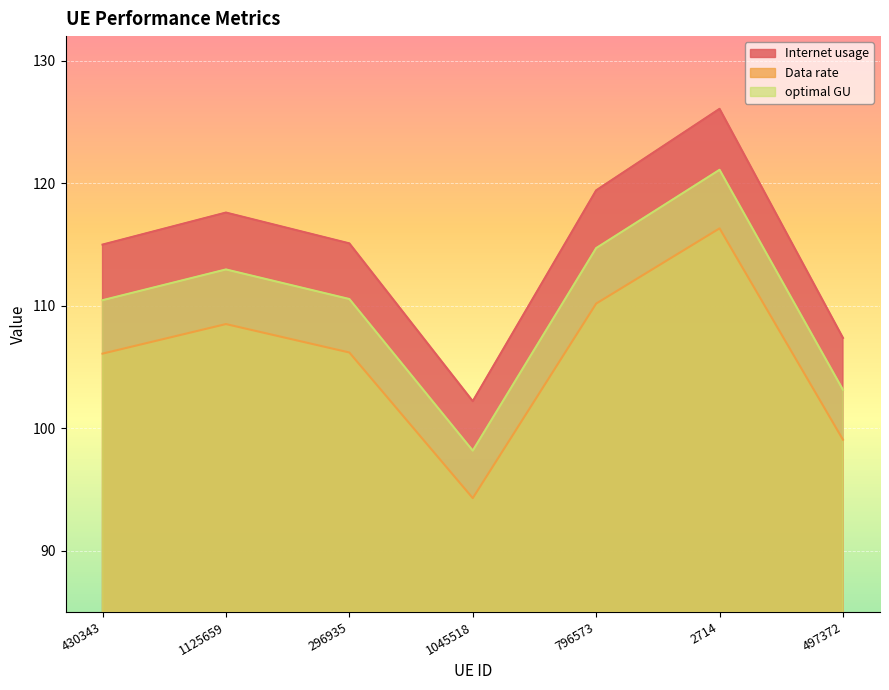

True or false: Internet usage and optimal GU cross at least once.

False